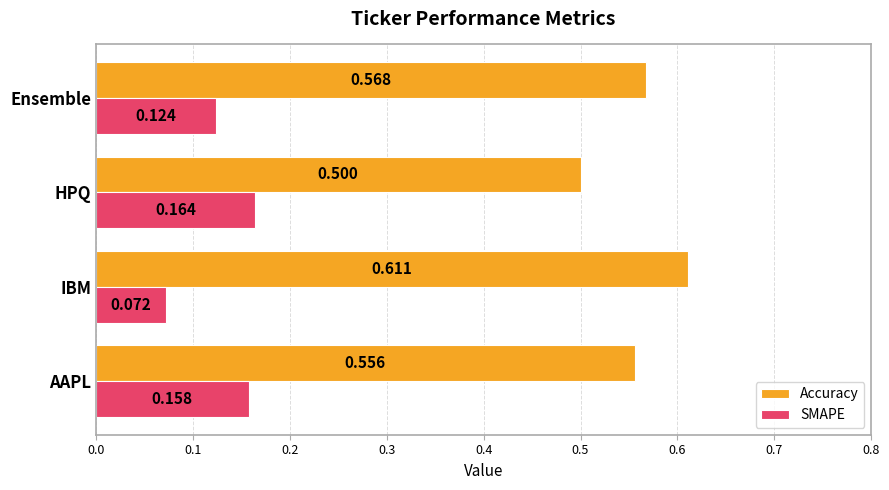

Which series changed the most between HPQ and Ensemble?

Accuracy